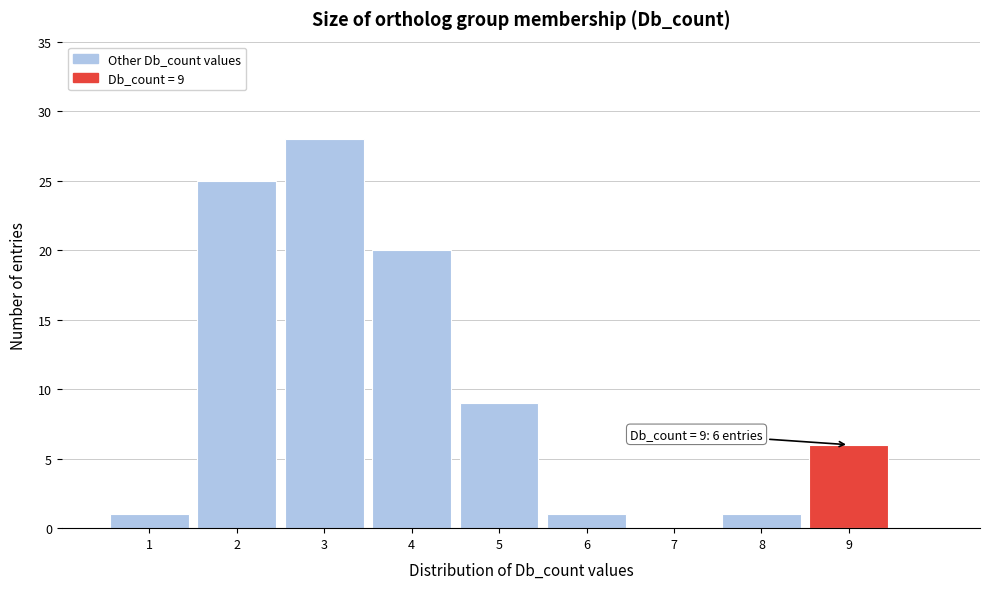

Over which range of the x-axis is the bar tallest?

2.5 to 3.5